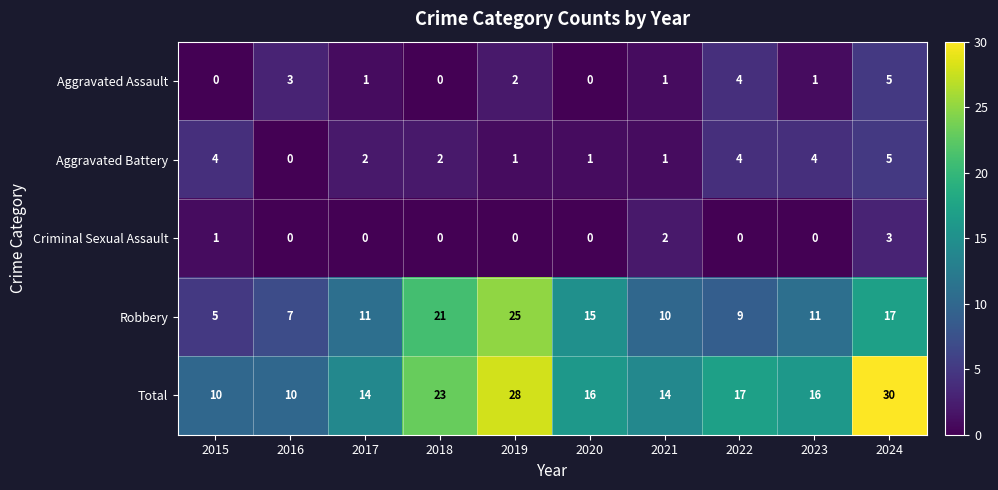

Between 2017 and 2018, which series saw the biggest shift?

Robbery